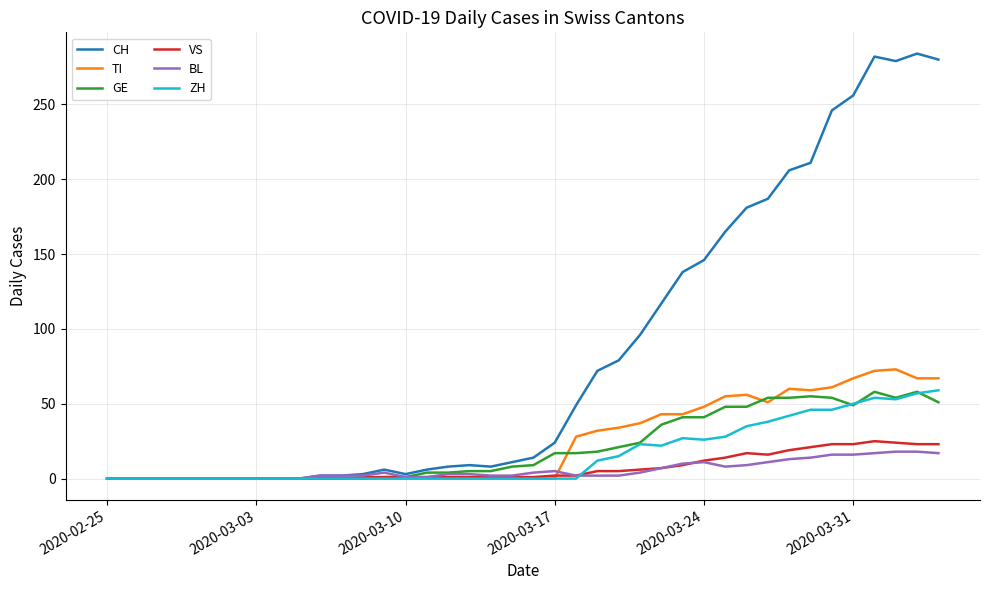

What is the highest value of the GE series?

58